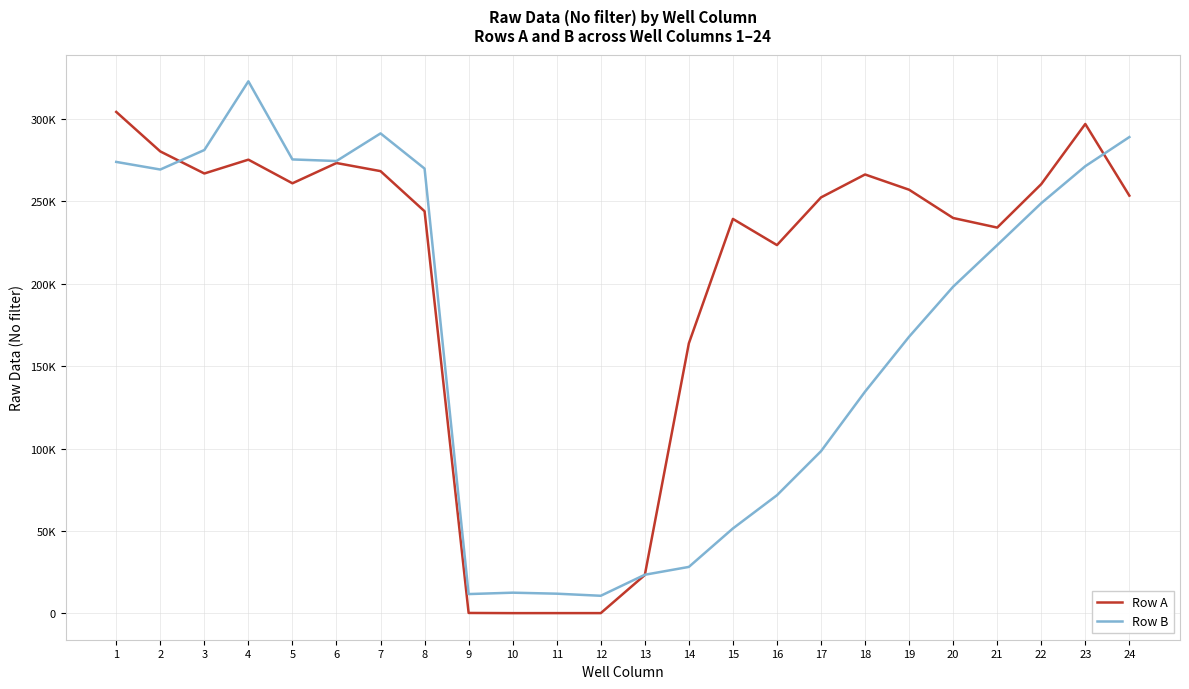

What are all the series names shown in the legend?

Row A, Row B